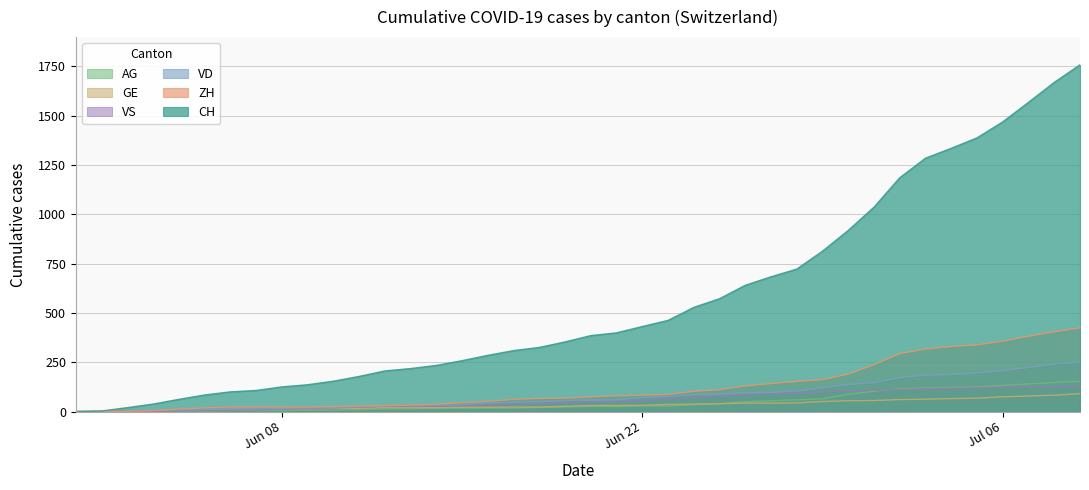

What is the greatest value displayed?

1757